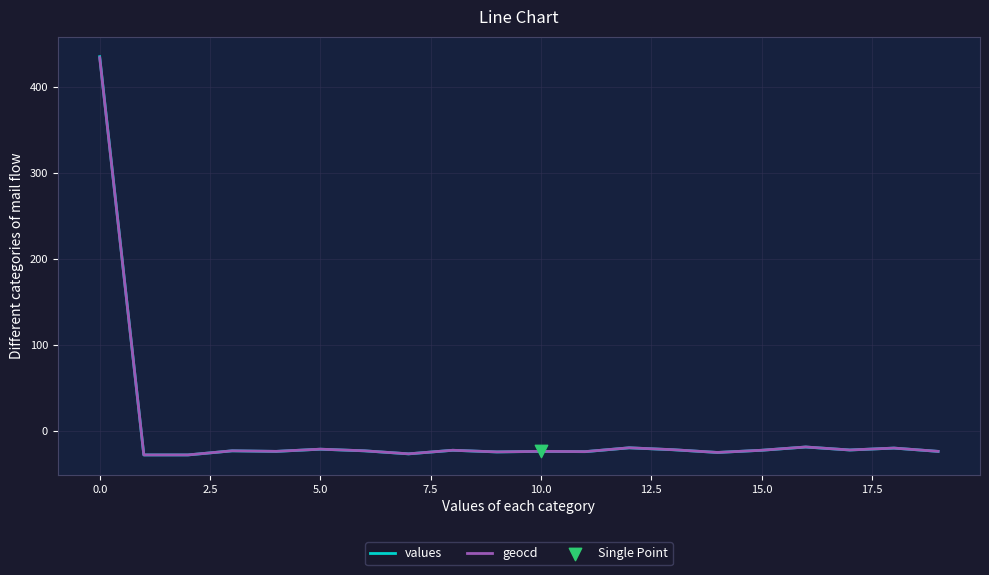

What is the greatest value displayed?

435.6